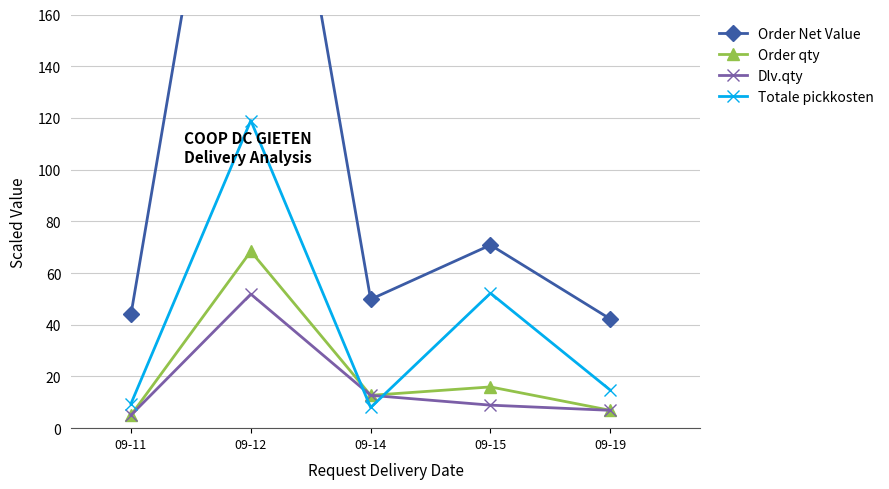

Which series has the largest total across all categories?

Order Net Value